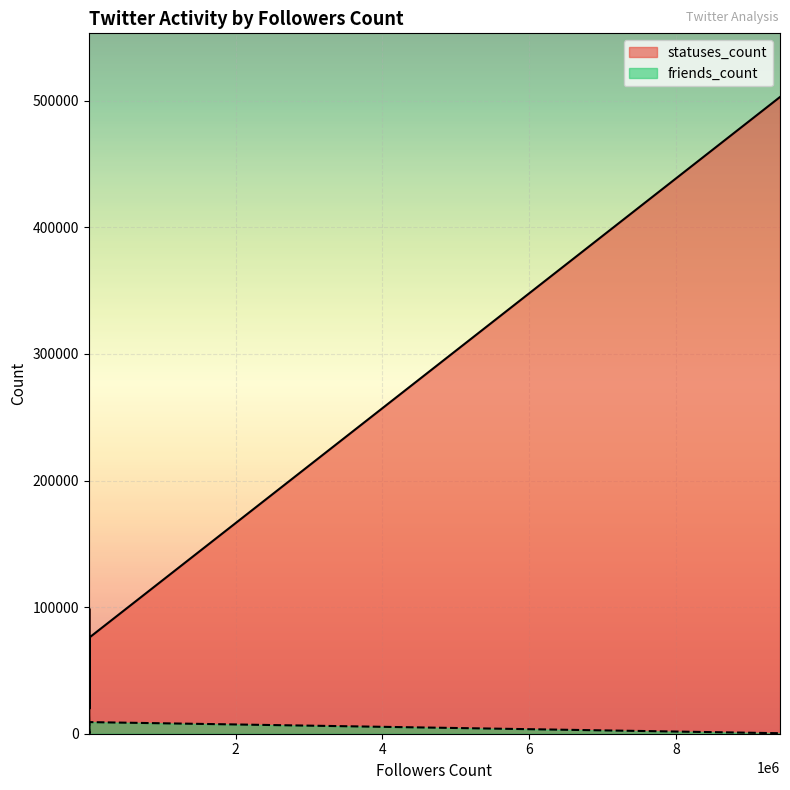

What is the difference between the highest and lowest values at 439?

6597